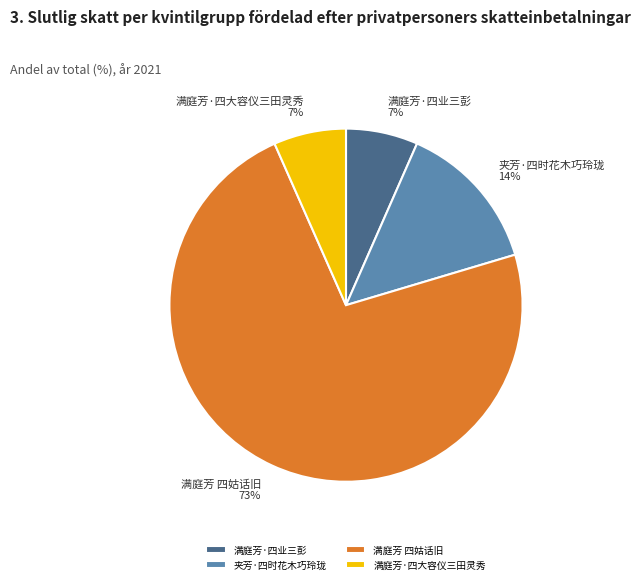

True or false: 满庭芳 四姑话旧 accounts for 67% of the total.

False